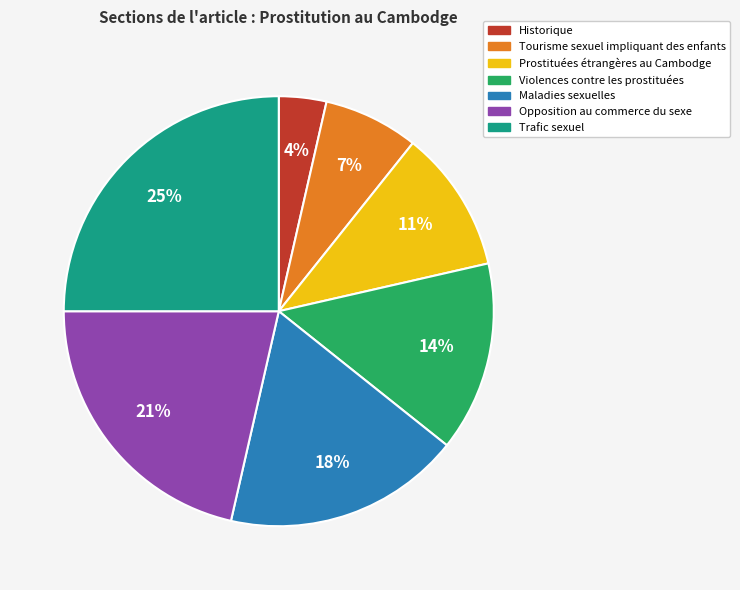

How many segments does this pie chart have?

7